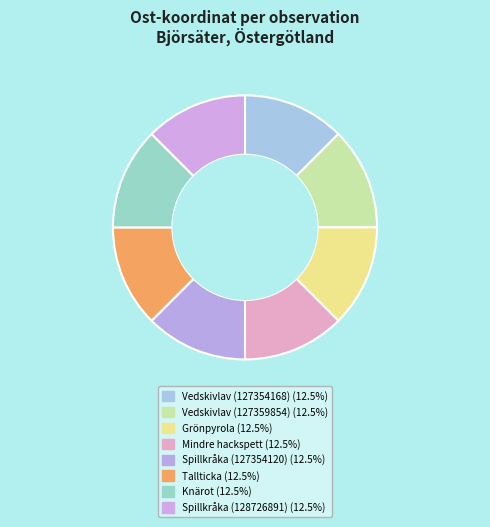

Is Vedskivlav (127354168) the majority of the pie?

No